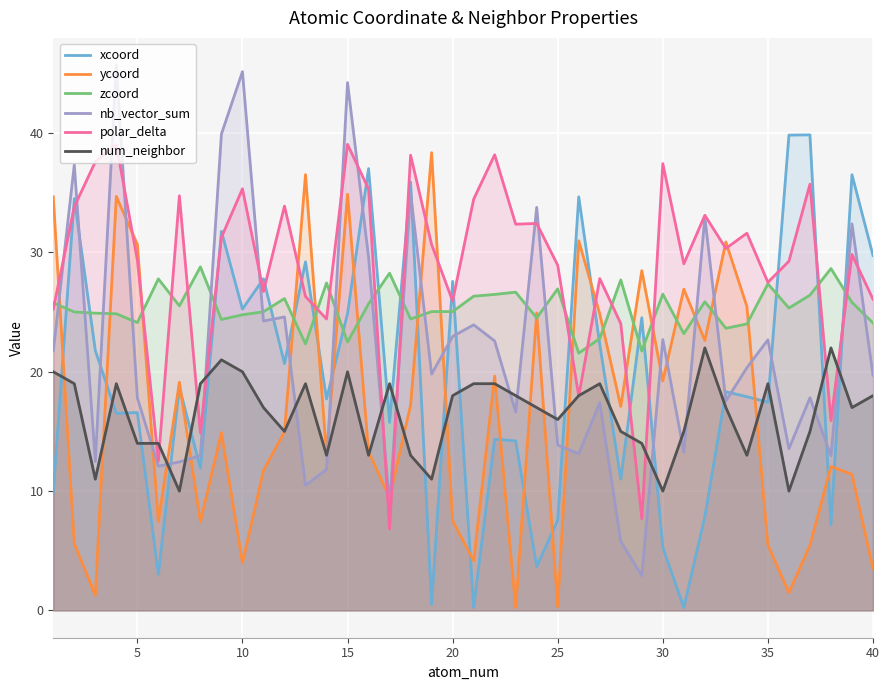

What is the maximum value for nb_vector_sum?

45.7